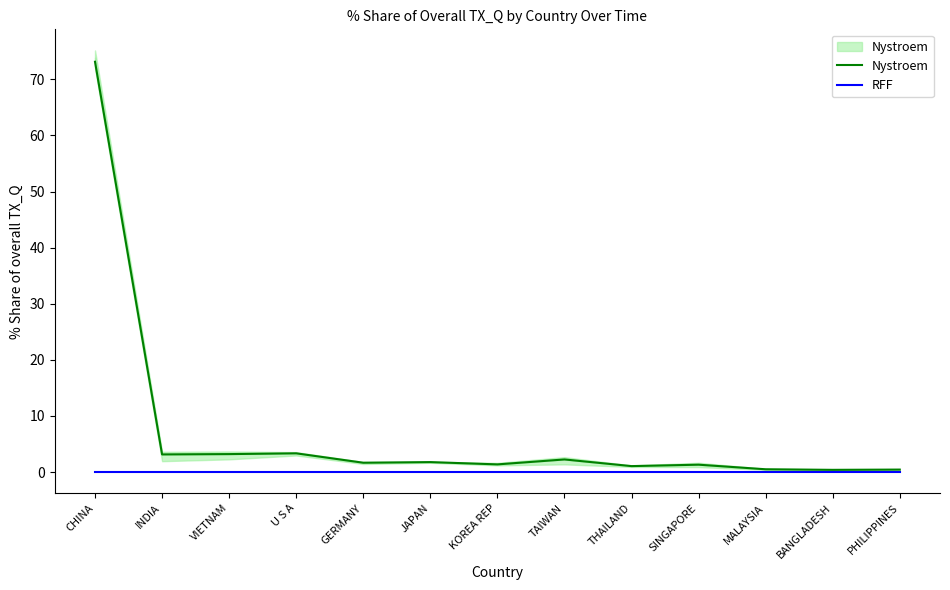

True or false: RFF and Nystroem intersect in this chart.

False